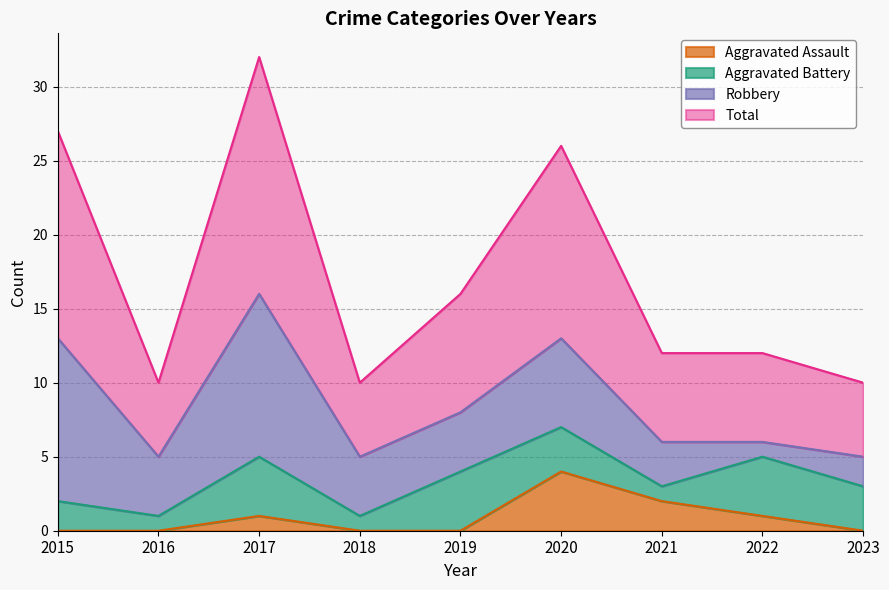

At which label does Total reach its minimum?

2016